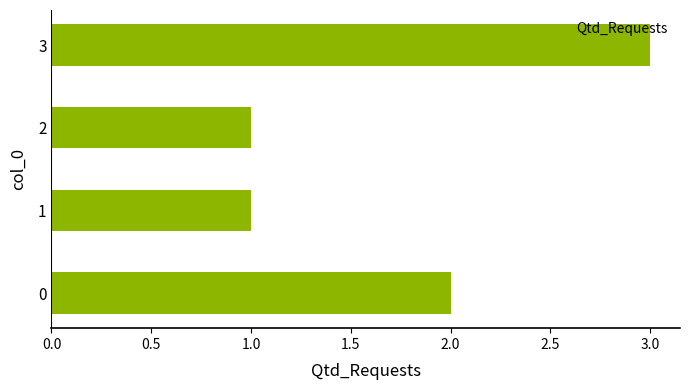

What is the average value?

2